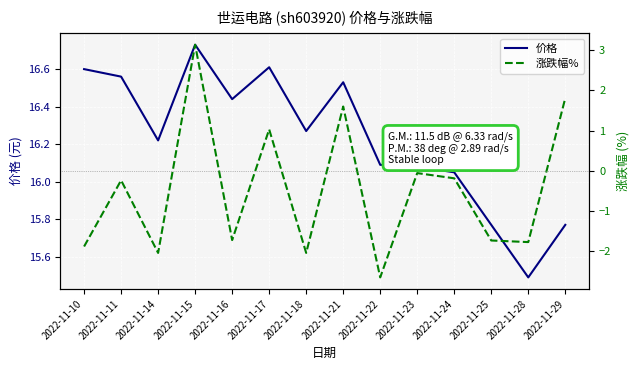

Rank the series at 2022-11-11 from lowest to highest value.

涨跌幅%, 价格